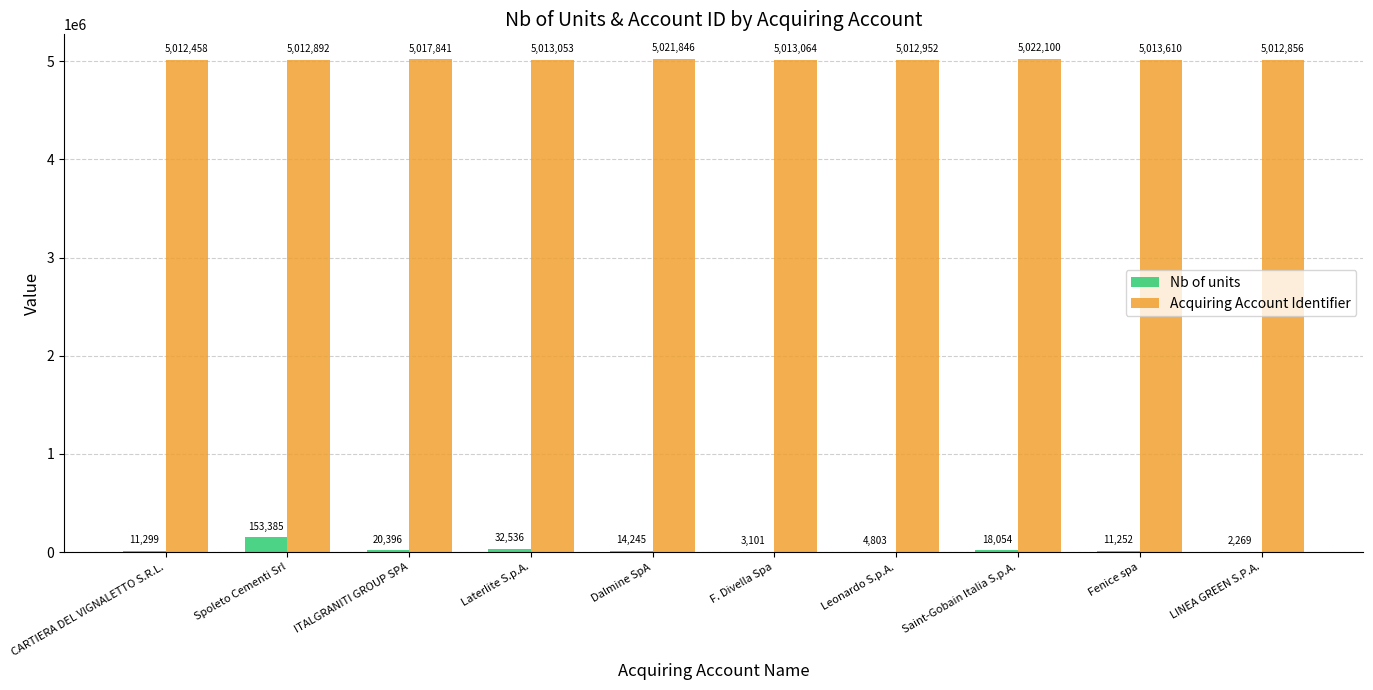

What is the highest value of the Nb of units series?

153385